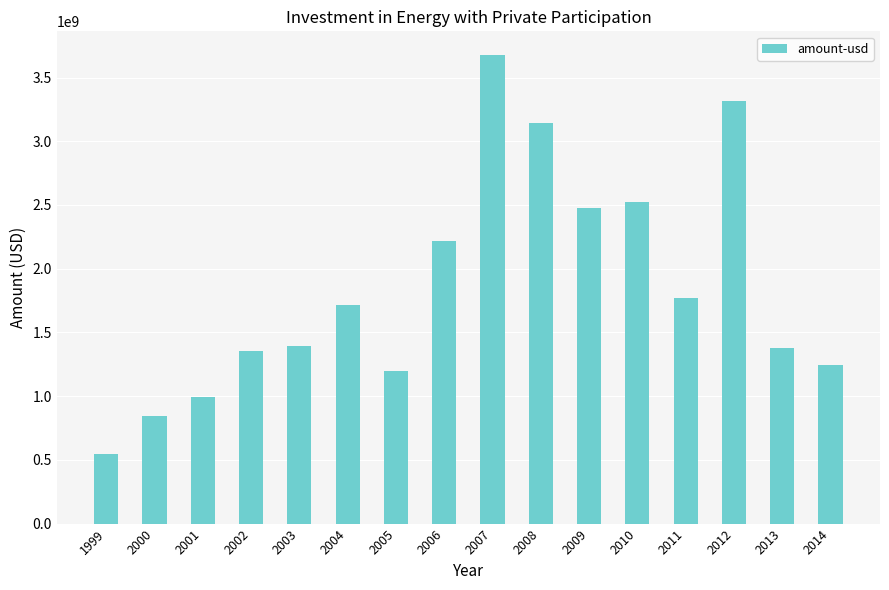

Approximately how many times larger is the value at 2013 compared to 2008?

0.4